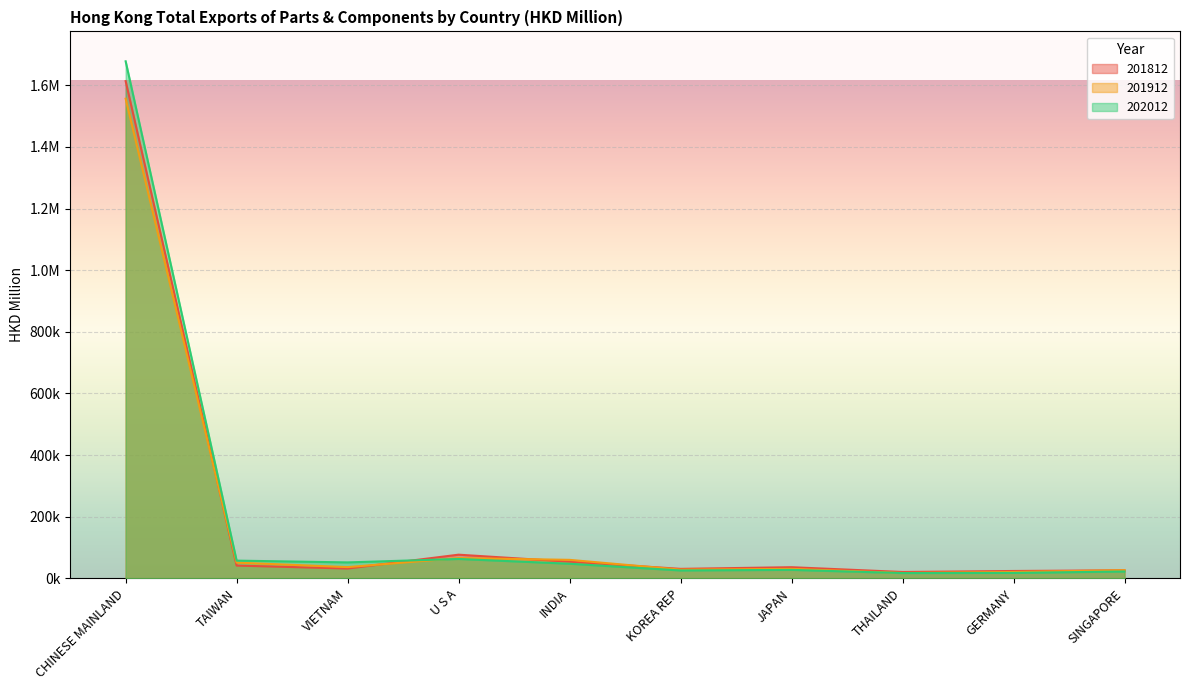

At how many categories does at least one series exceed 345606?

1